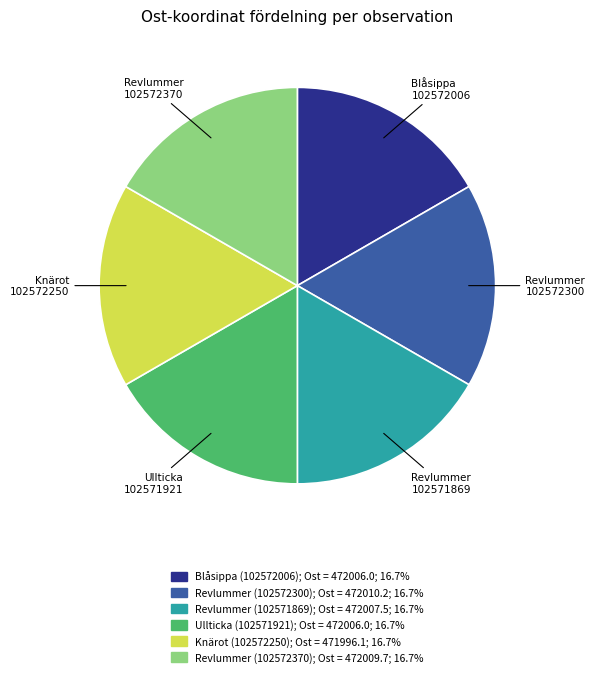

What is the ratio of the value at Ullticka (102571921) to the value at Blåsippa (102572006)?

1.0